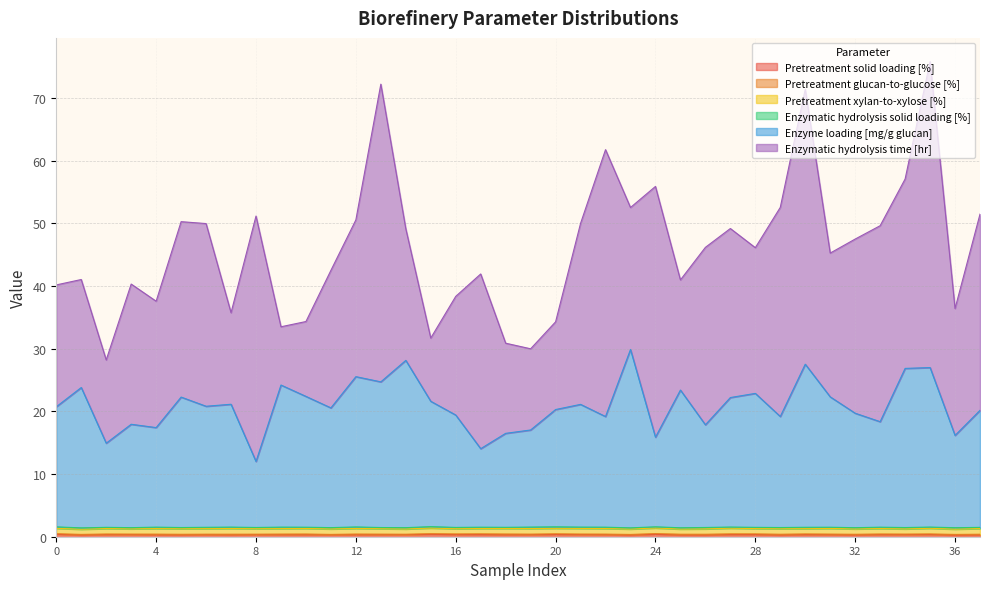

What is the difference between the second highest and second lowest values in the Enzymatic hydrolysis time [hr] series?

37.4